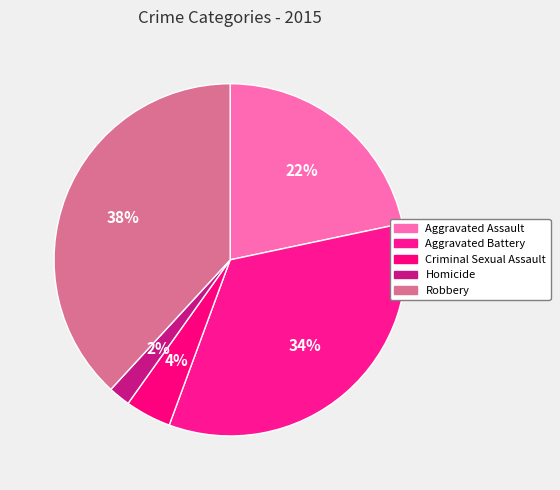

Count the number of slices in the pie.

5